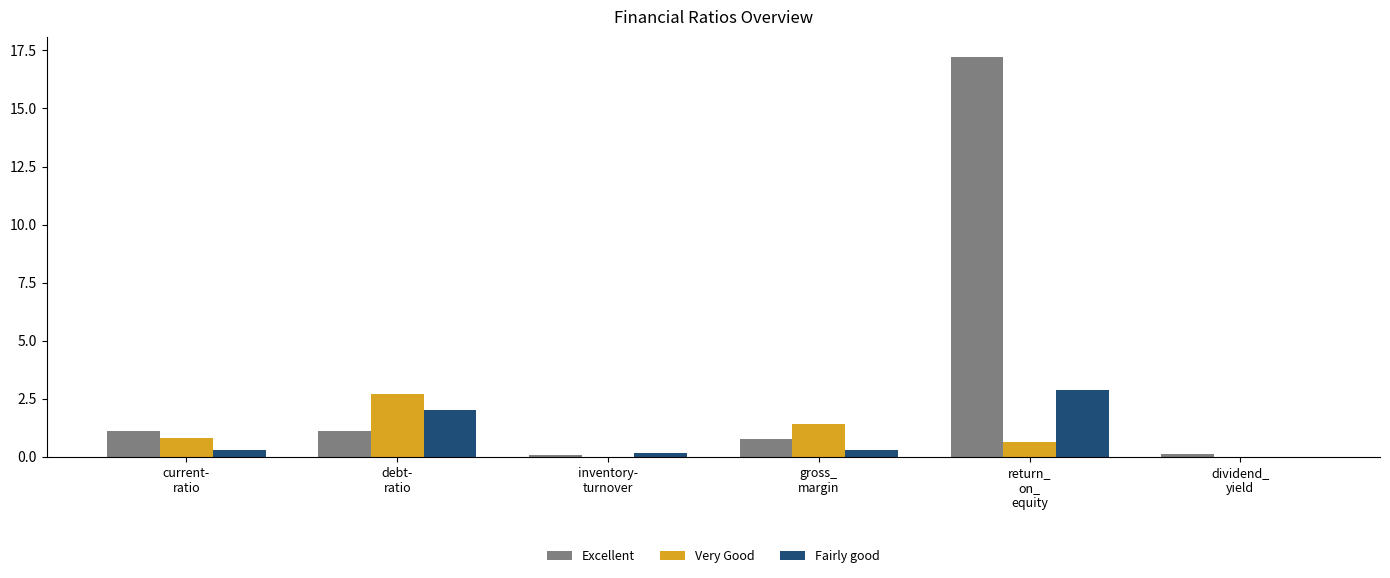

What is the sum of all Very Good values?

5.5